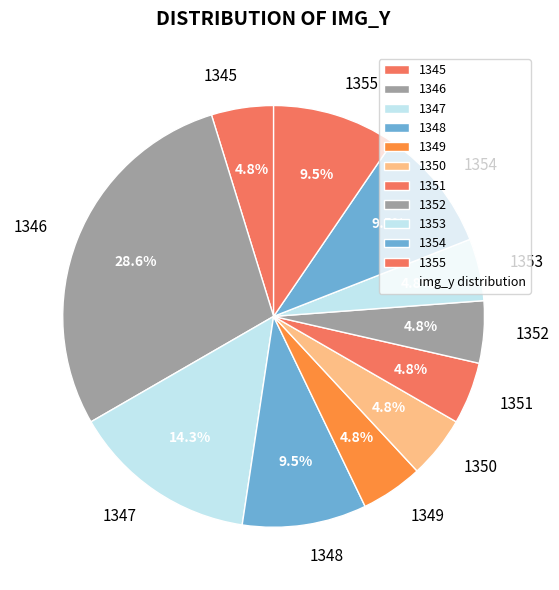

Between 1348 and 1346, which is larger?

1346